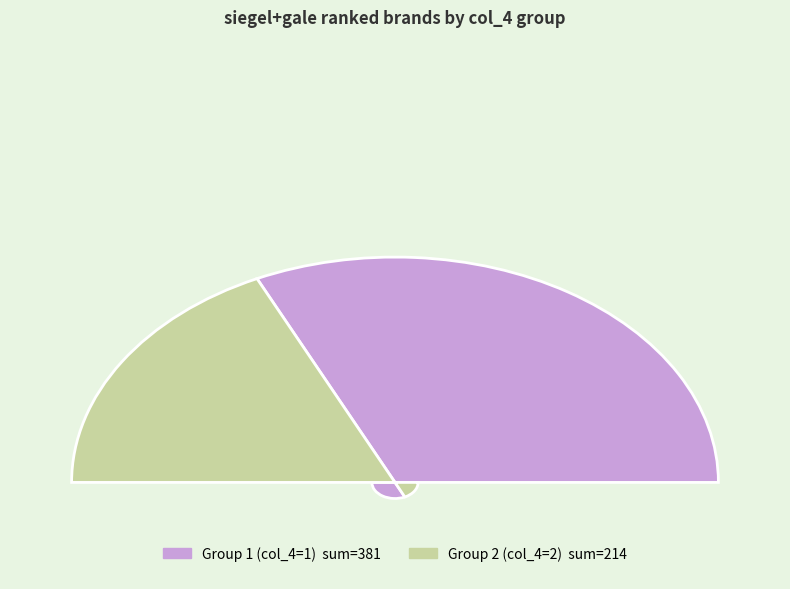

Does 1 account for over 50% of the chart?

Yes